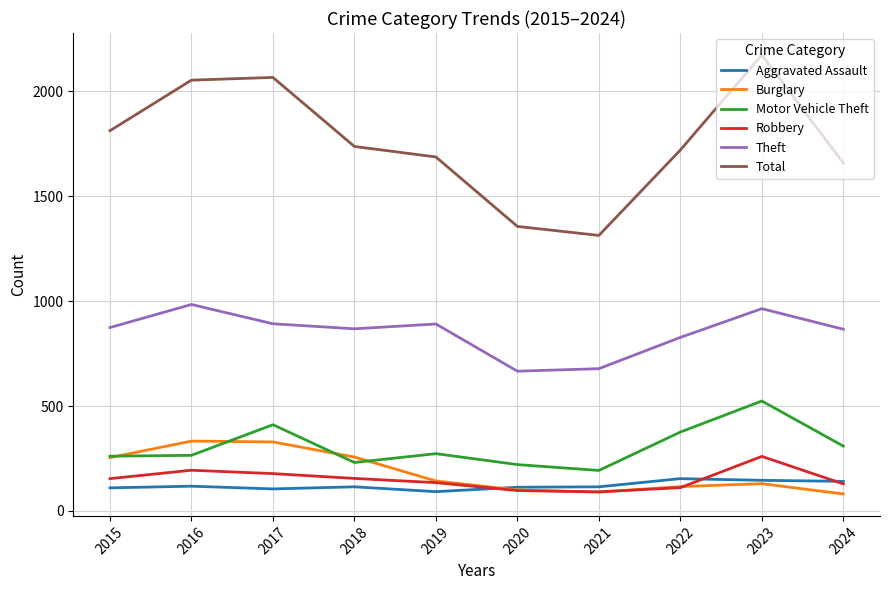

Is this an area chart (filled region under the line)?

No